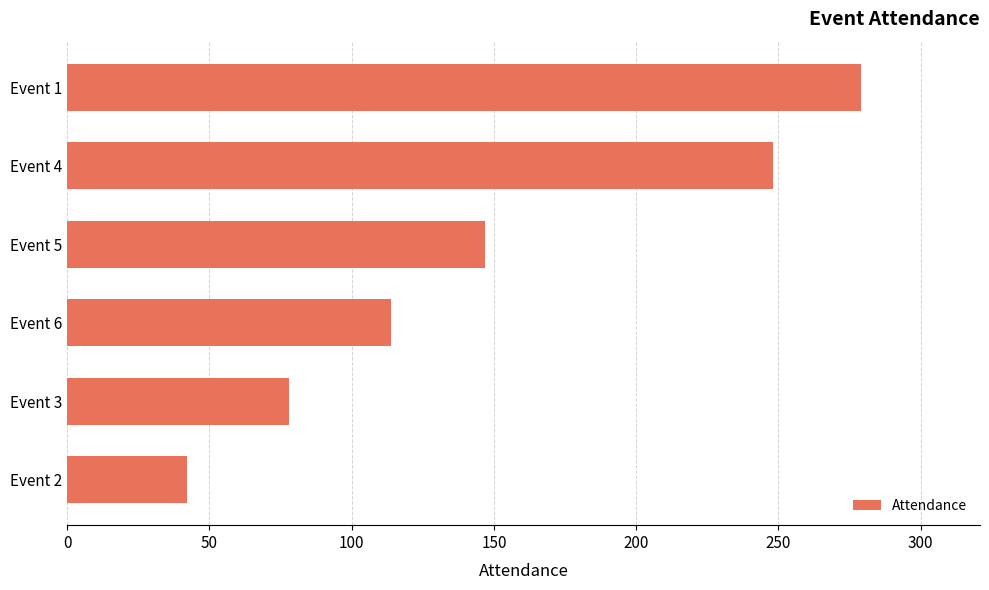

What is the difference between the maximum and minimum values?

237